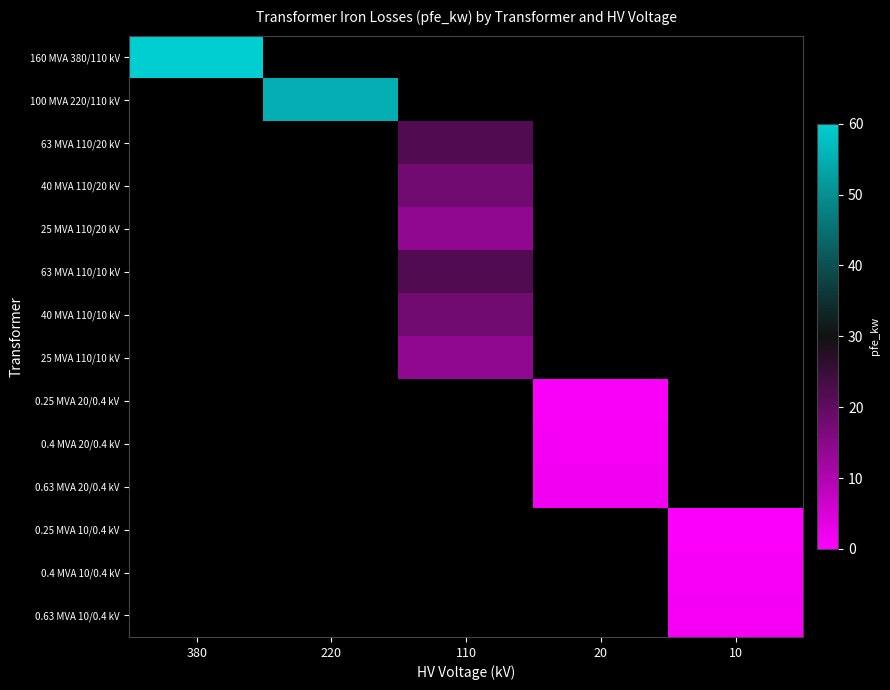

What is the greatest value displayed?

60.0